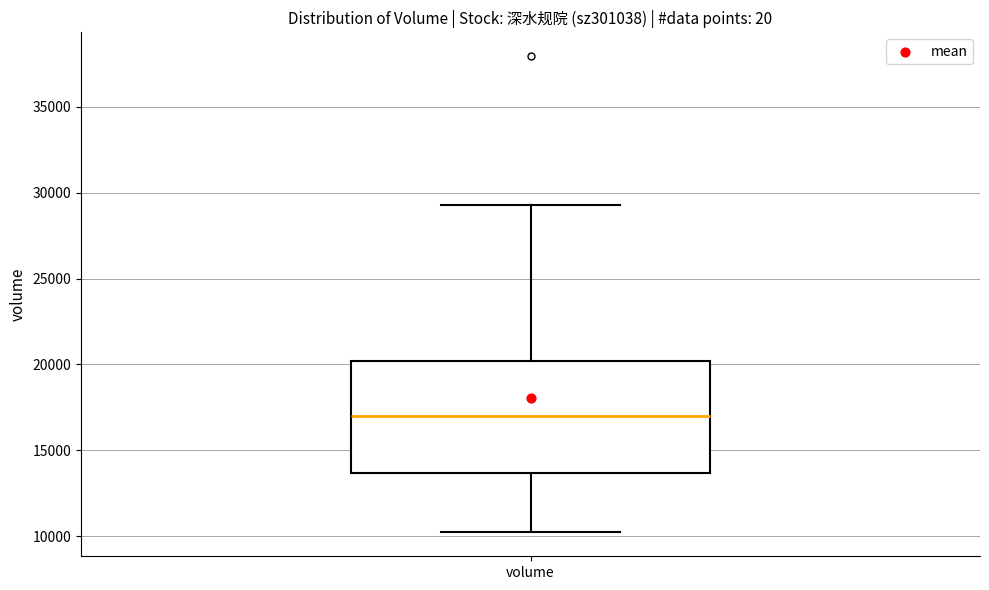

Where does the median line of the box for volume sit on the y-axis? The values are not printed on the chart, so give them approximately, as read against the axis.

17000